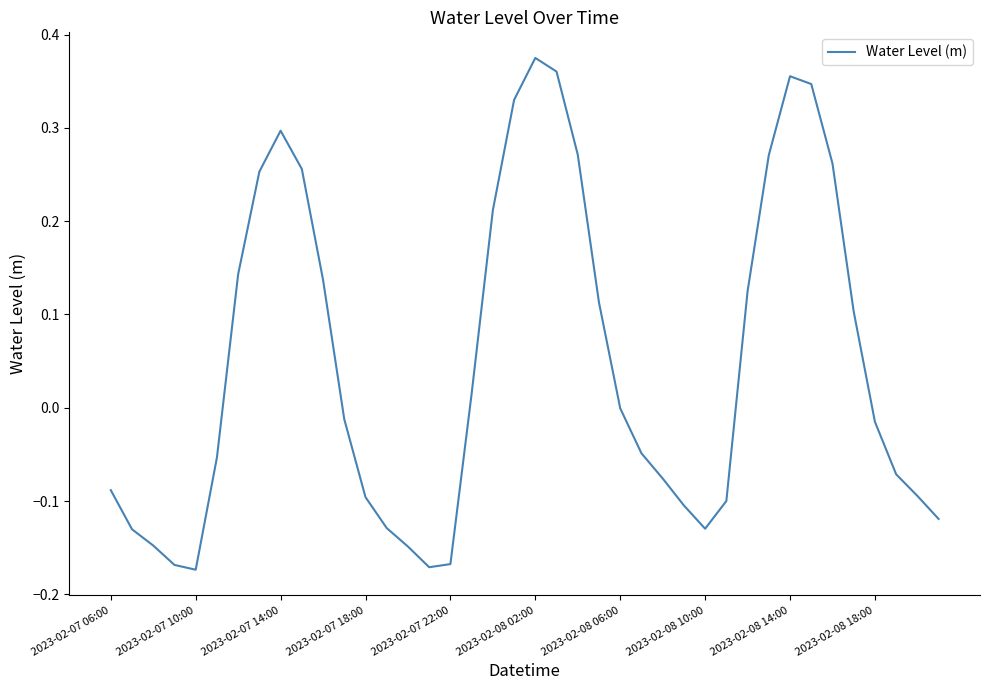

What is the difference between the maximum and minimum values?

0.5